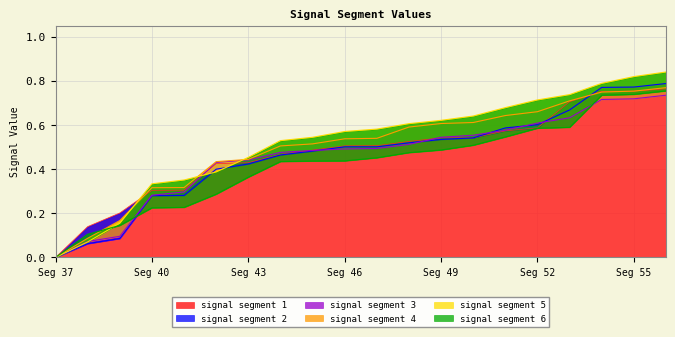

What is the greatest value displayed?

0.8